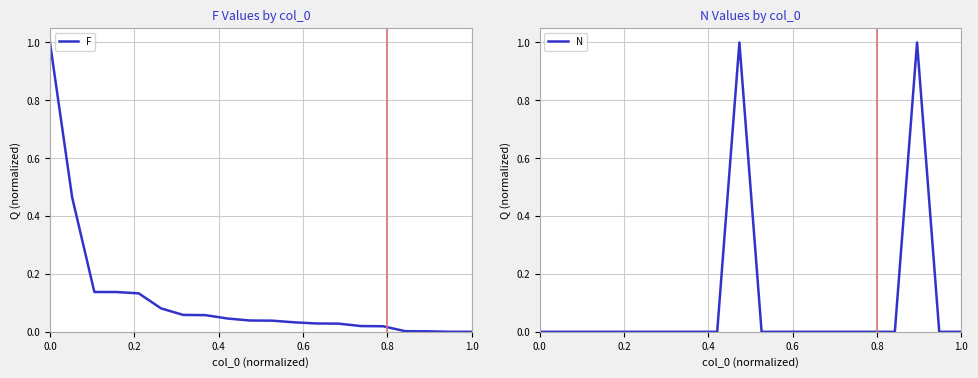

How many times do F and N cross each other?

4